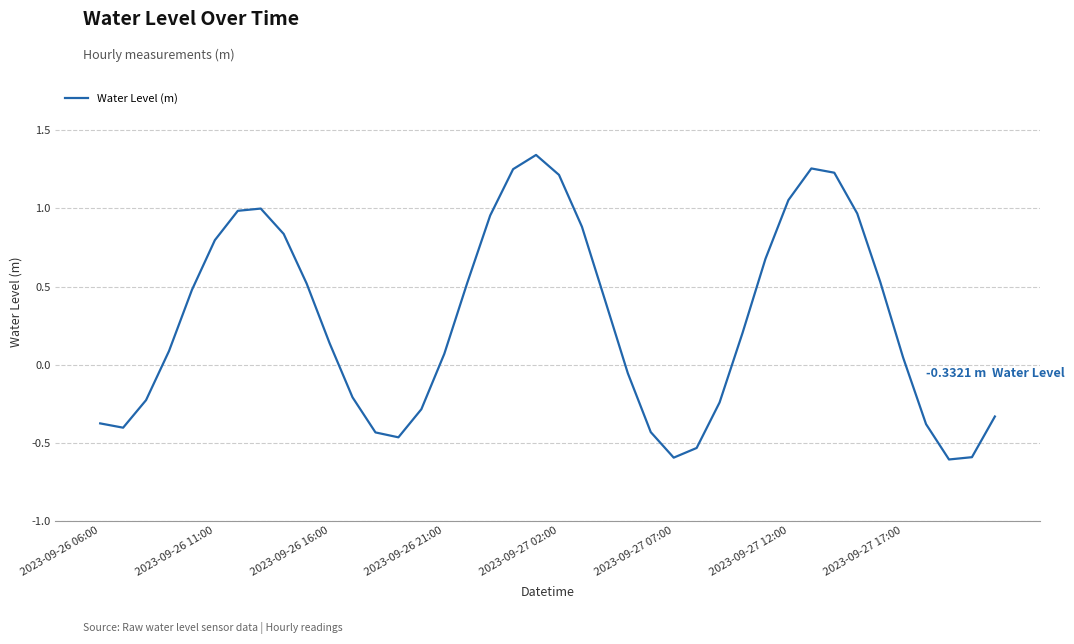

What is the difference between the maximum and minimum values?

1.9